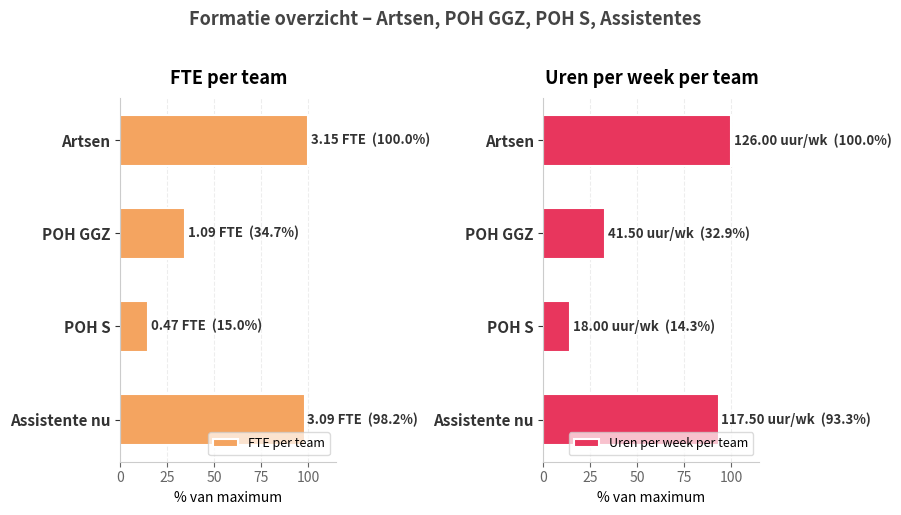

What is the average value of the Uren per week per team series?

60.1